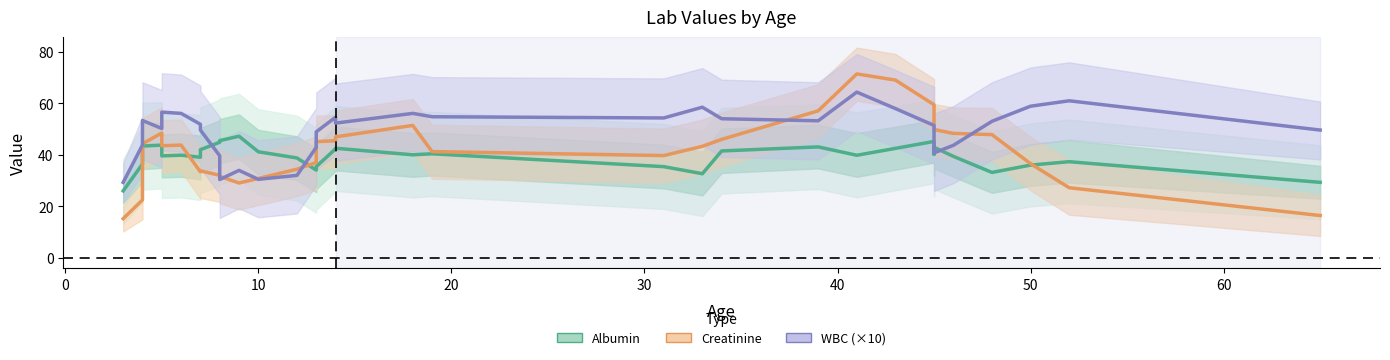

Reading left to right, transcribe all the data shown in this chart.

Albumin: 26.0	36.5	43.4	43.8	39.6	39.9	39.1	42.0	44.9	45.6	47.3	41.2	38.8	34.1	35.5	42.3	42.6	40.1	40.4	35.5	32.7	41.5	43.1	39.9	42.5	45.2	40.2	43.0	39.5	33.2	36.0	37.4	29.4
Creatinine: 15.2	22.5	44.4	48.5	43.6	43.8	33.5	33.8	32.1	31.6	29.1	30.9	34.5	37.0	45.2	45.5	47.0	51.5	41.3	39.8	43.3	46.0	57.2	71.5	69.1	59.5	56.8	49.9	48.4	47.9	36.6	27.2	16.4
WBC (×10): 29.3	43.9	53.4	50.3	56.6	56.2	51.9	49.7	39.7	30.4	34.0	30.5	32.0	43.0	49.0	54.6	52.4	56.2	54.9	54.4	58.6	54.1	53.3	64.4	58.0	51.5	49.4	40.8	43.7	53.1	59.0	61.1	49.7